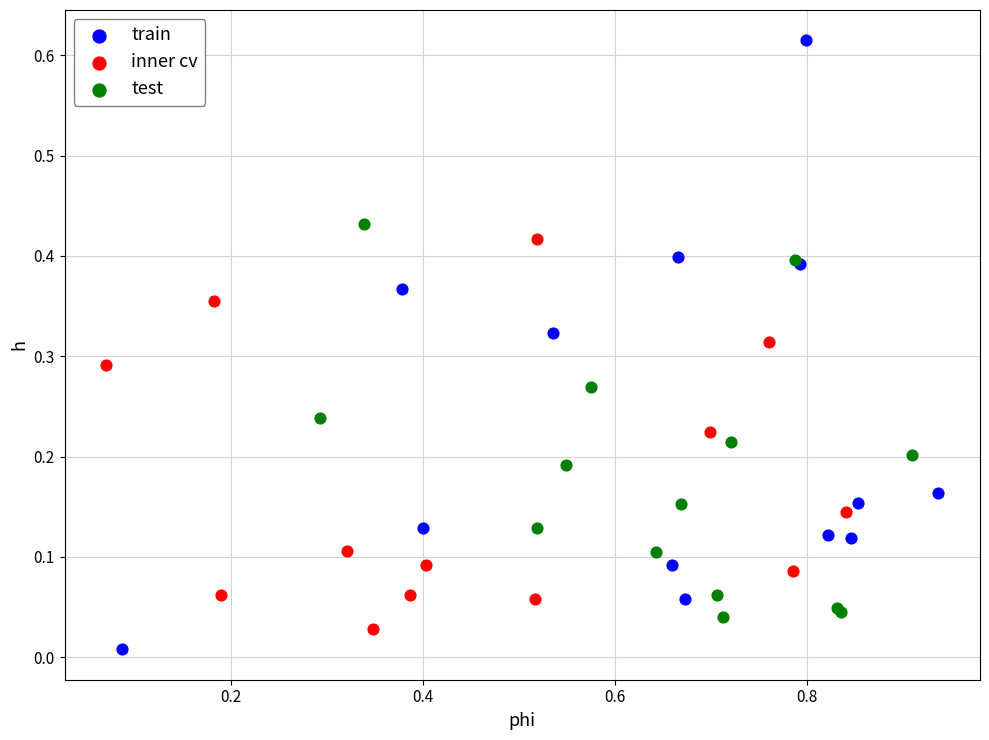

What are all the series names shown in the legend?

train, inner cv, test